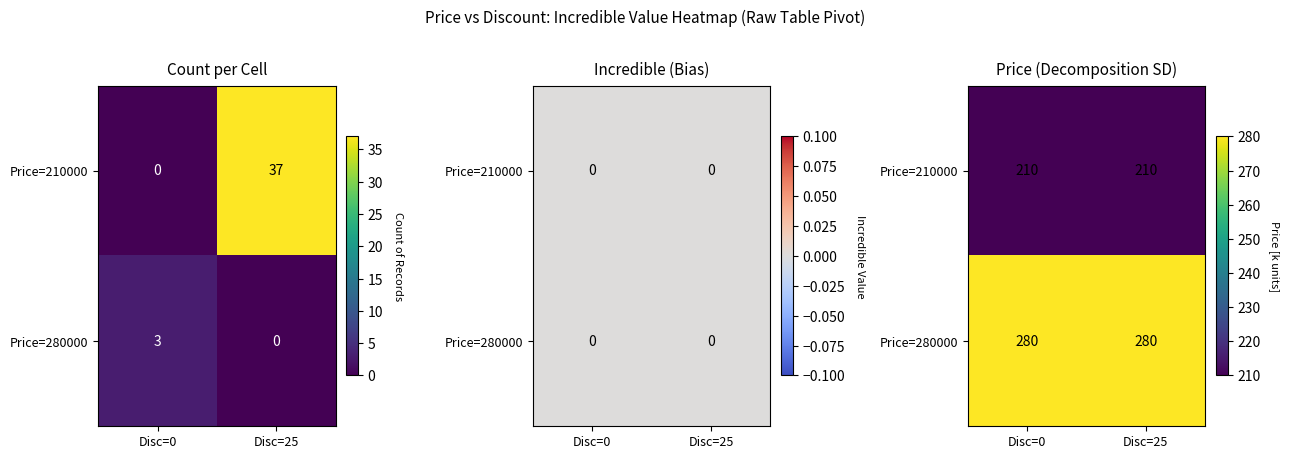

What is the highest value of the Price=280000 series?

280